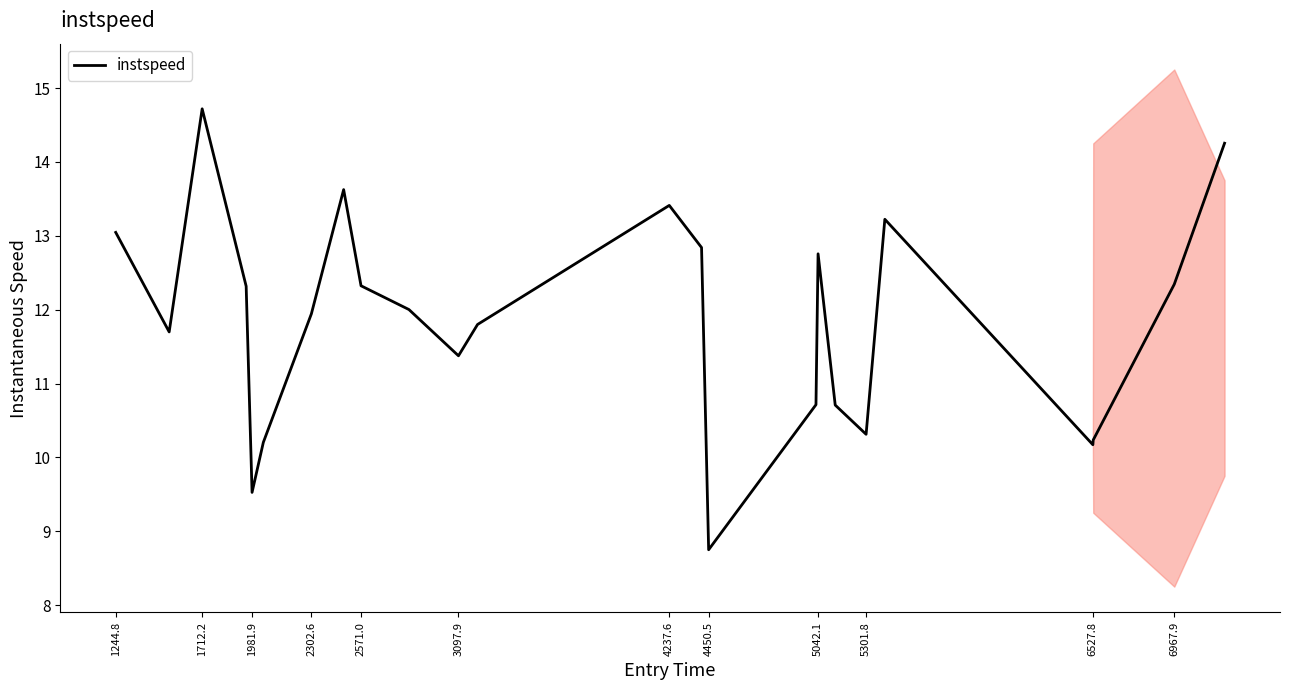

What is the lowest value of the instspeed series?

8.7